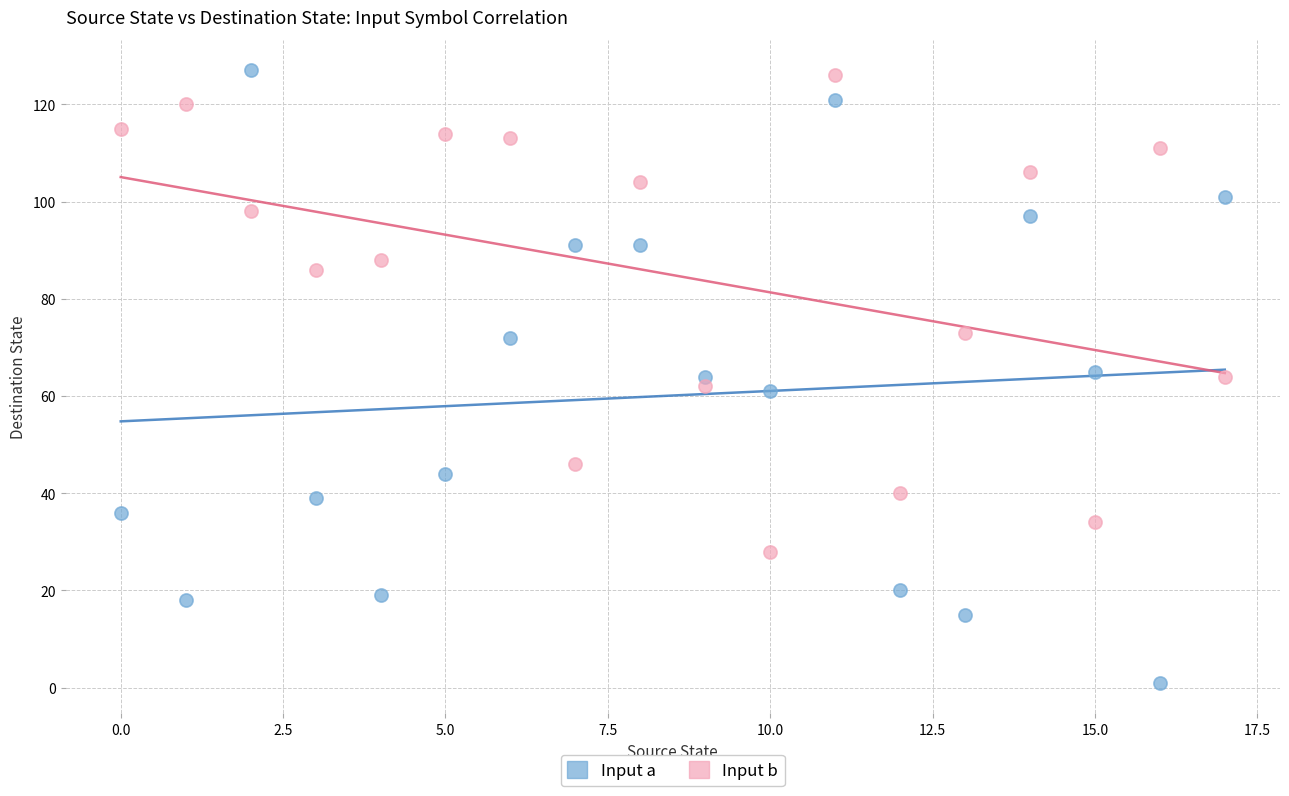

Across all data points, what is the range of Y values (max minus min)?

126